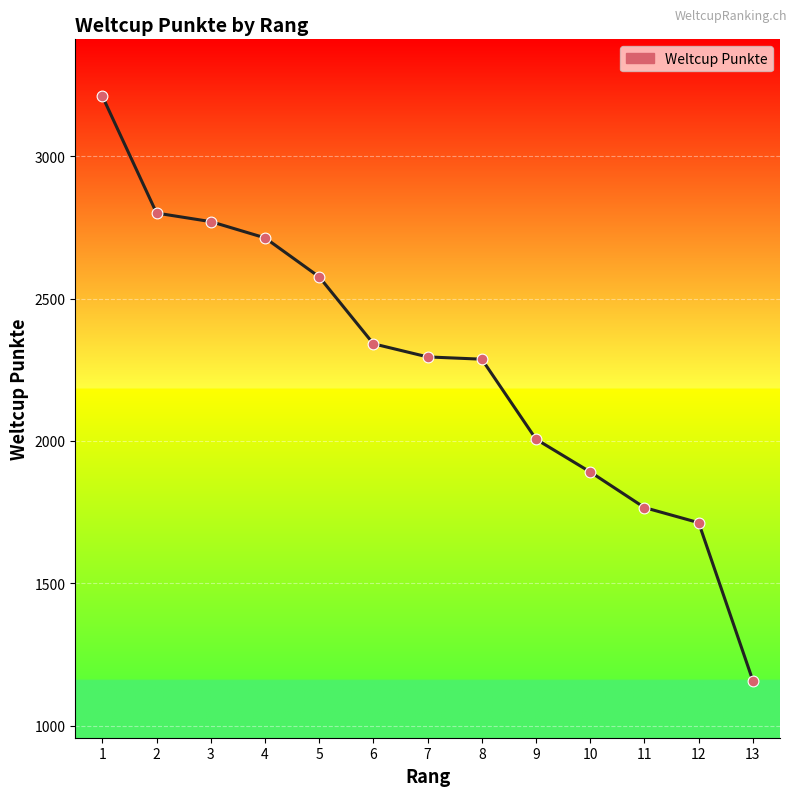

Approximately how many times larger is the value at 3 compared to 2?

1.0